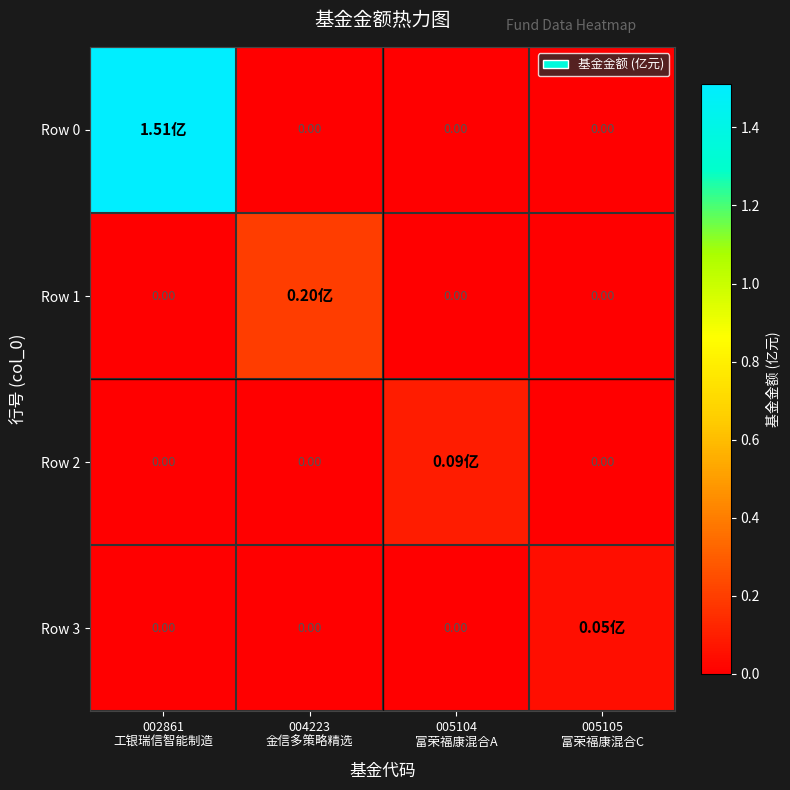

Which label corresponds to the largest value in the chart?

002861
工银瑞信智能制造